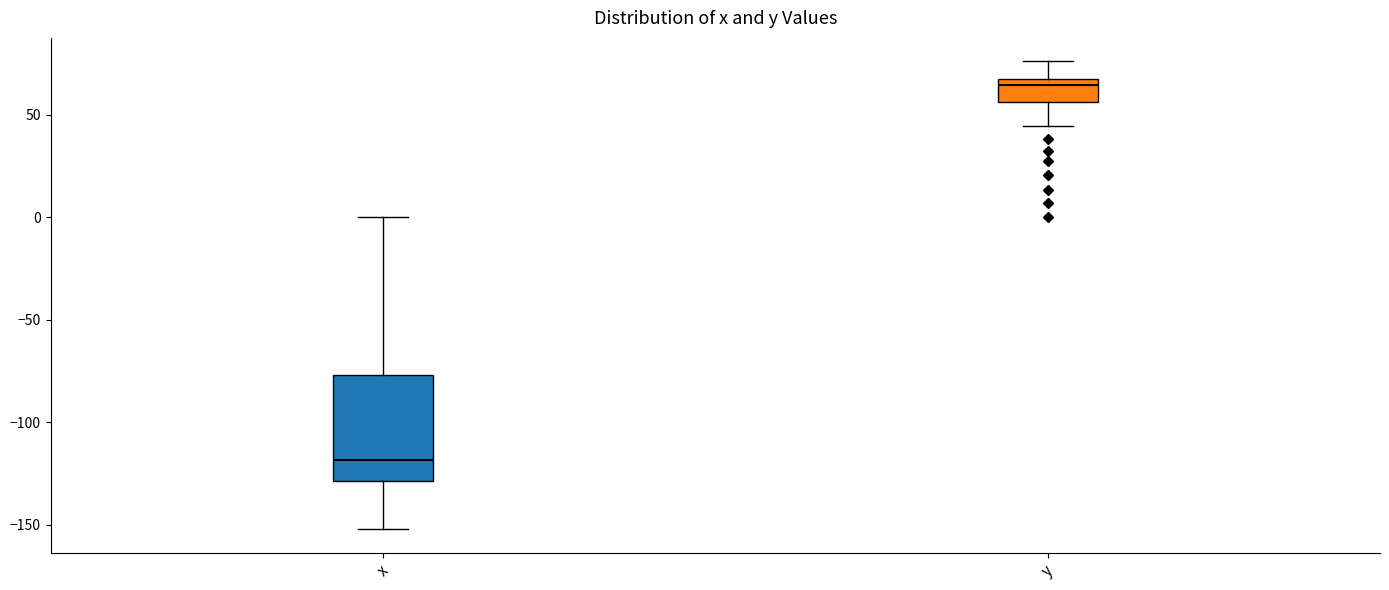

Comparing the boxes themselves (not the whiskers), which one is the tallest?

x